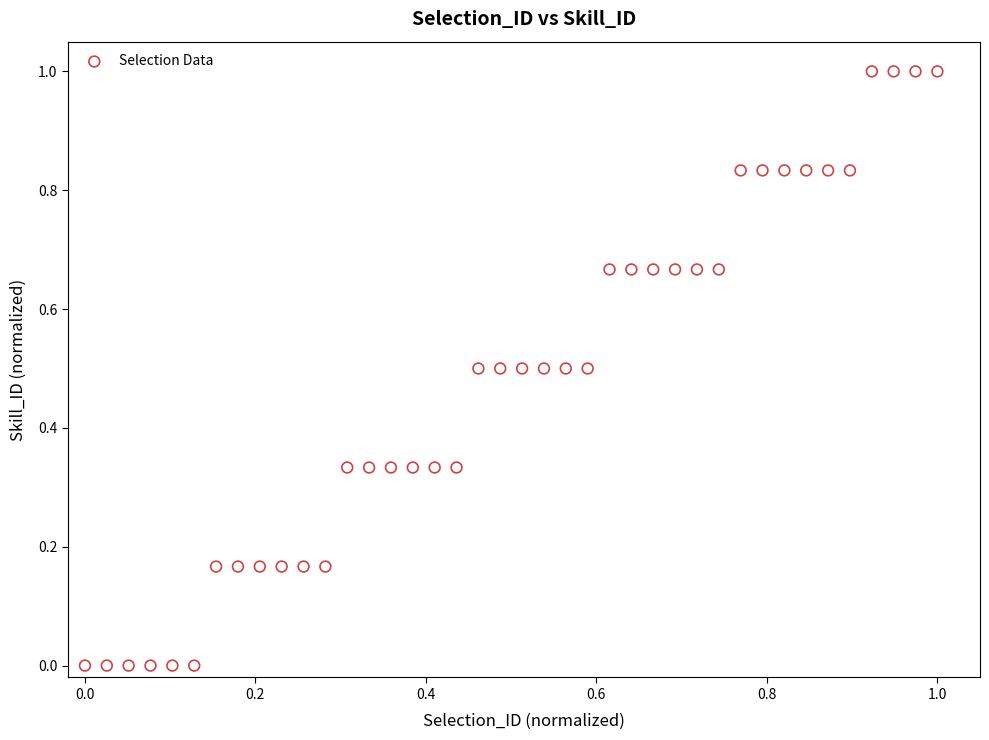

What is the range of X values (max minus min)?

1.0